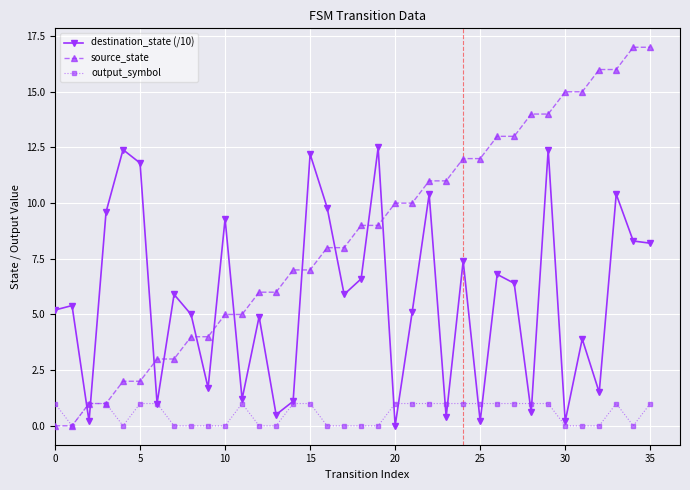

Which series has the largest total across all categories?

source_state